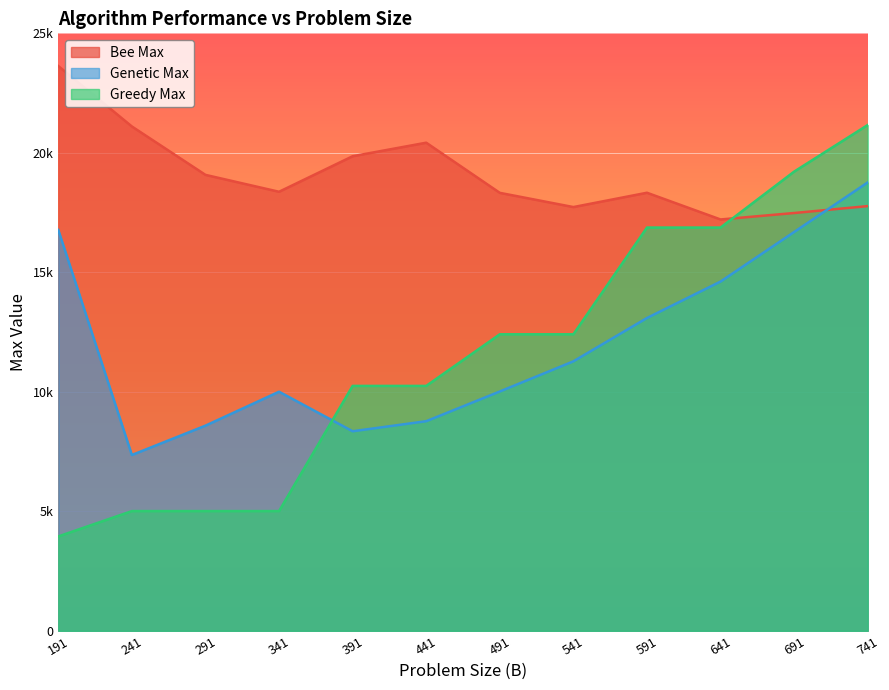

Between 691 and 541, which is larger?

541